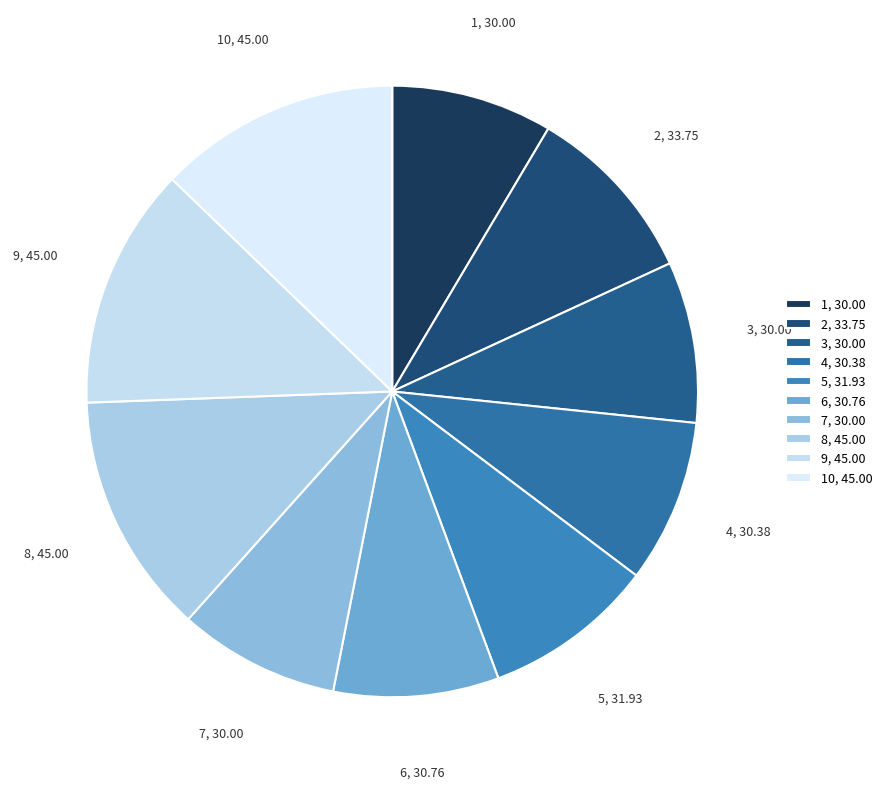

How many segments does this pie chart have?

10